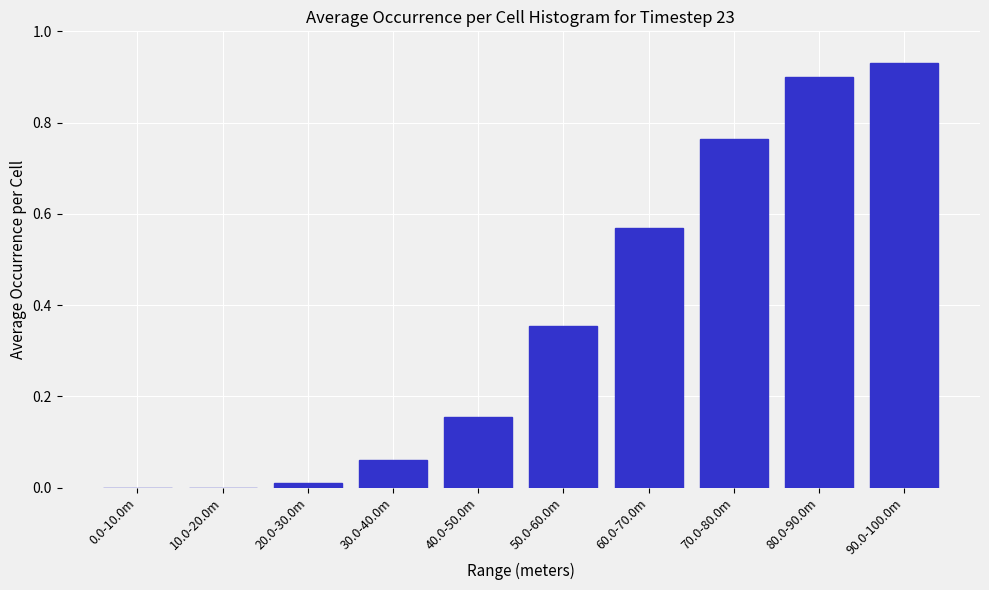

Which has a higher value, 80.0-90.0m or 30.0-40.0m?

80.0-90.0m